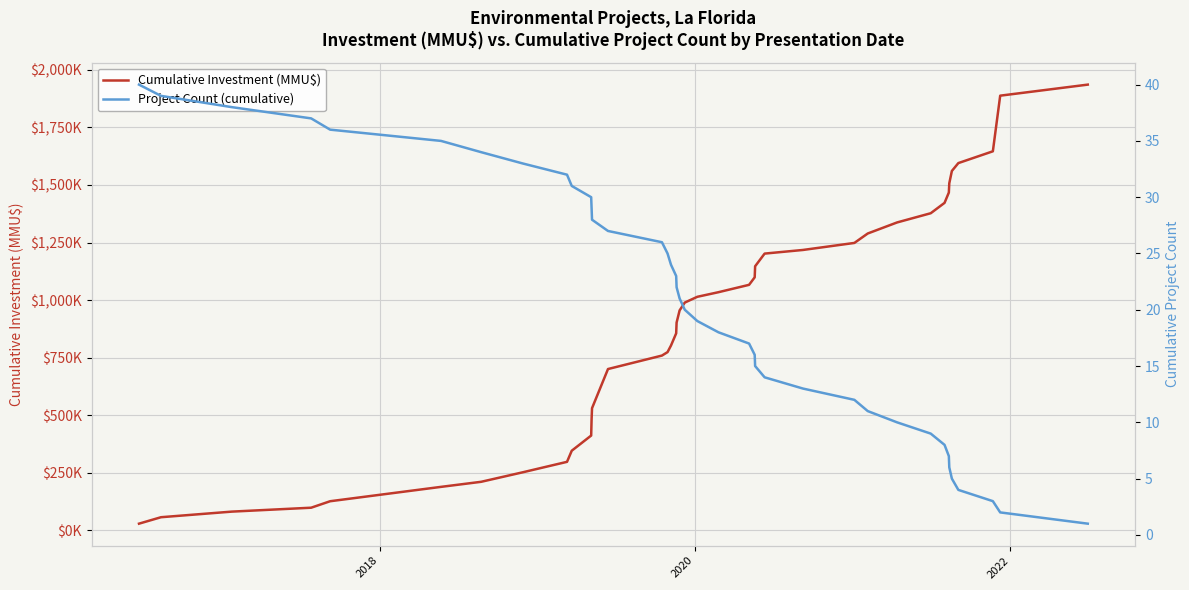

What is the highest value of the Project Count (cumulative) series?

40